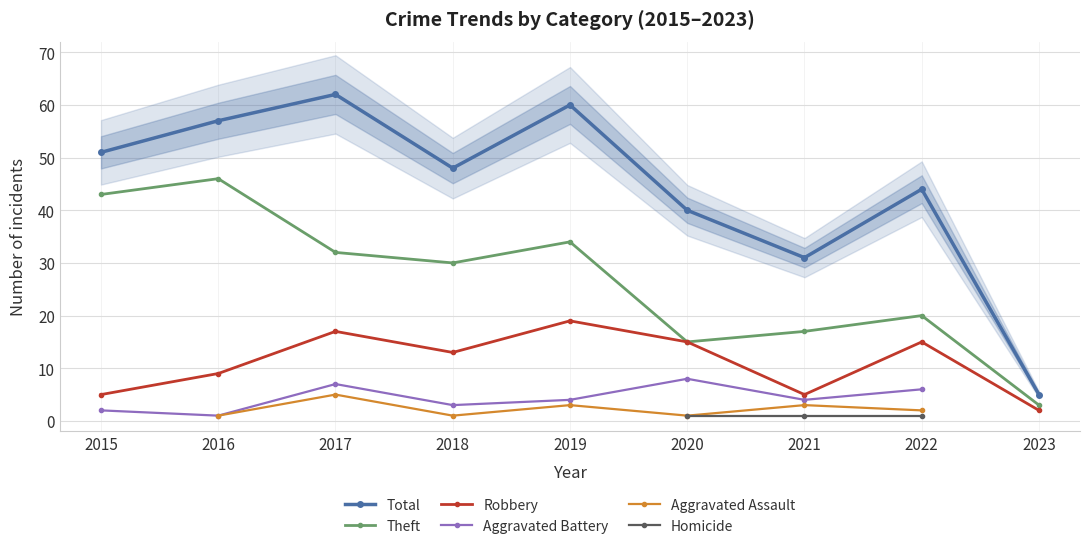

At which category does Total reach its first local valley?

2018